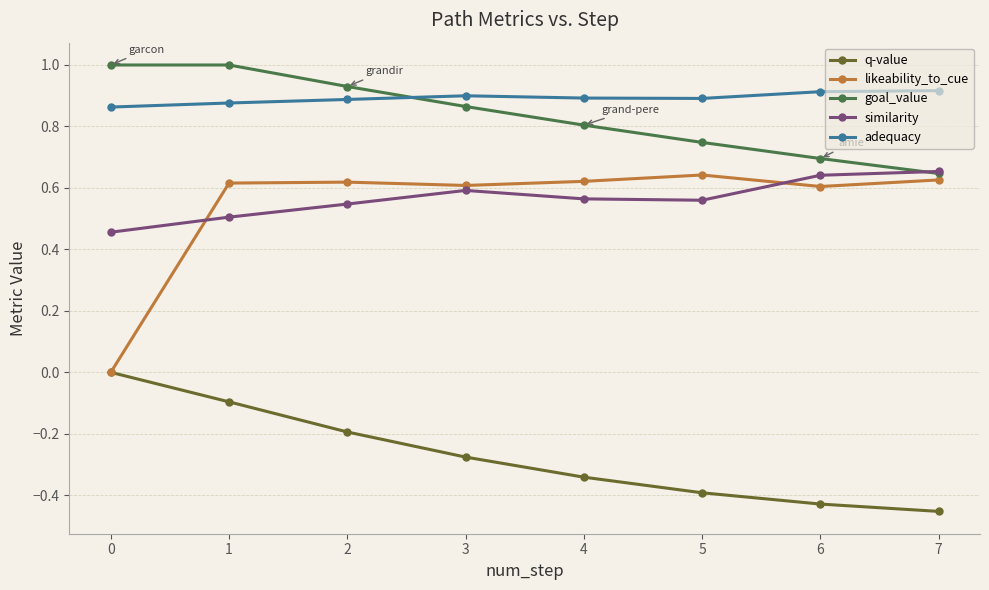

What is the value of the goal_value point at the 2nd from the left?

1.0